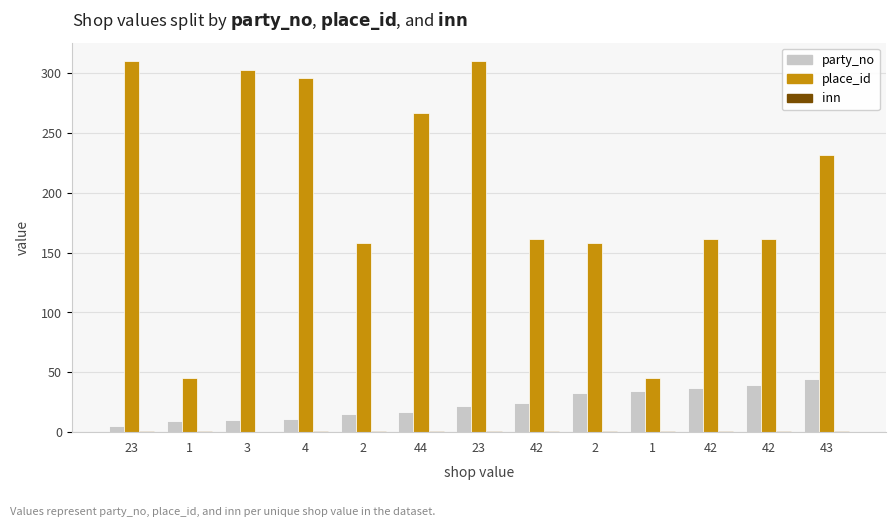

Which has a higher value, 2 or 1?

2